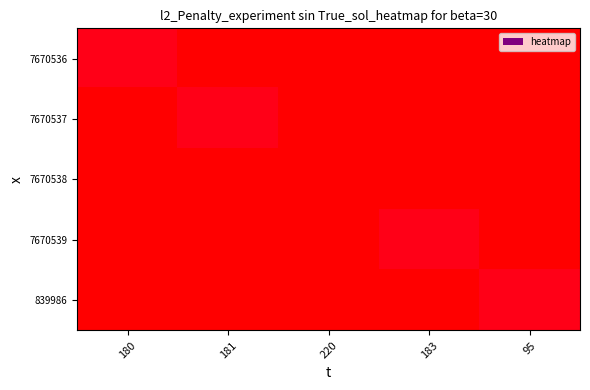

Reading right to left, transcribe all the data shown in this chart.

7670536: 95=0	183=0	220=0	181=0	180=100
7670537: 95=0	183=0	220=0	181=100	180=0
7670538: 95=0	183=0	220=0	181=0	180=0
7670539: 95=0	183=100	220=0	181=0	180=0
839986: 95=100	183=0	220=0	181=0	180=0